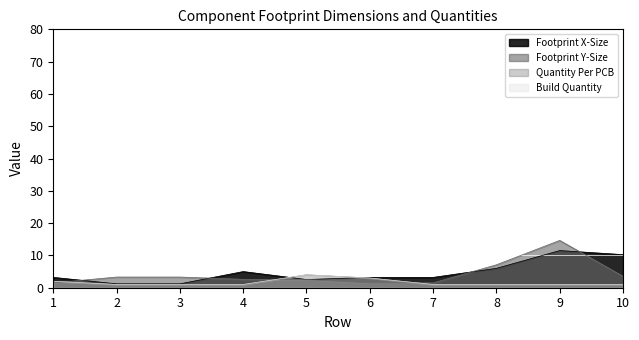

At which label is Quantity Per PCB closest to 2?

1